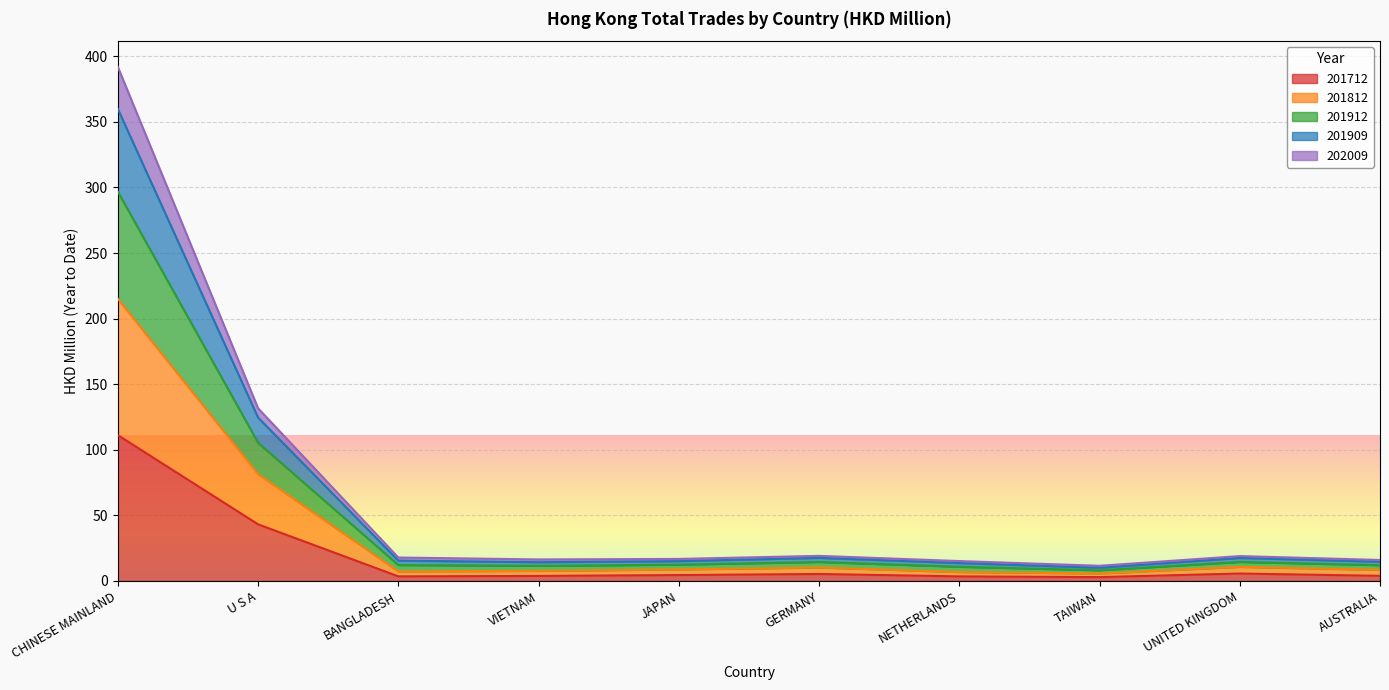

Where is 201712 nearest to the value 57?

U S A